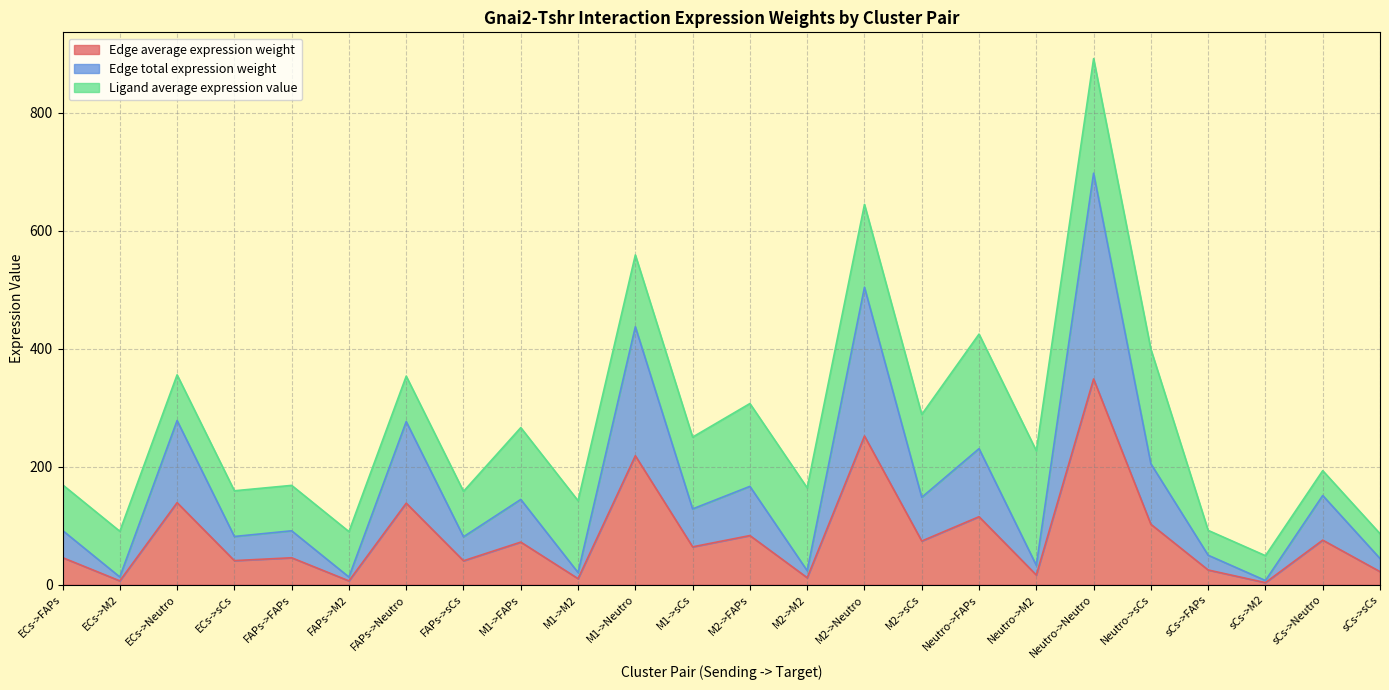

What is the approximate value of Edge average expression weight at ECs->Neutro?

139.1